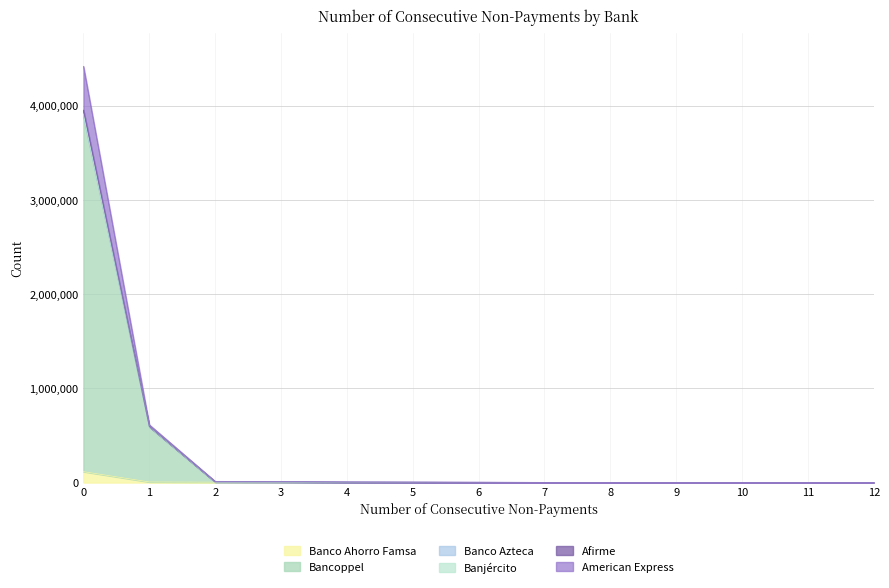

Rank the series at 7 from lowest to highest value.

Banco Ahorro Famsa, Bancoppel, American Express, Afirme, Banjército, Banco Azteca